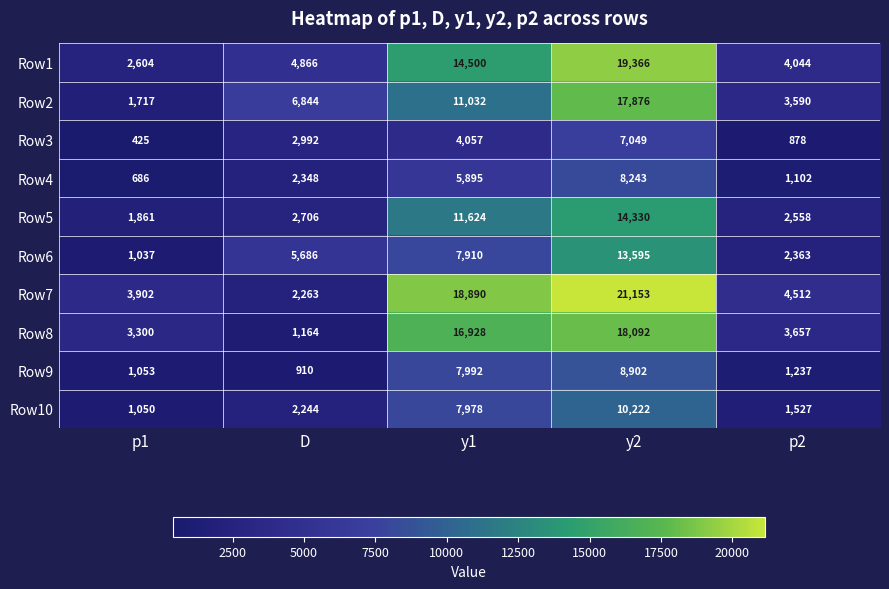

True or false: Row7 has a value of 6372 at p2.

False